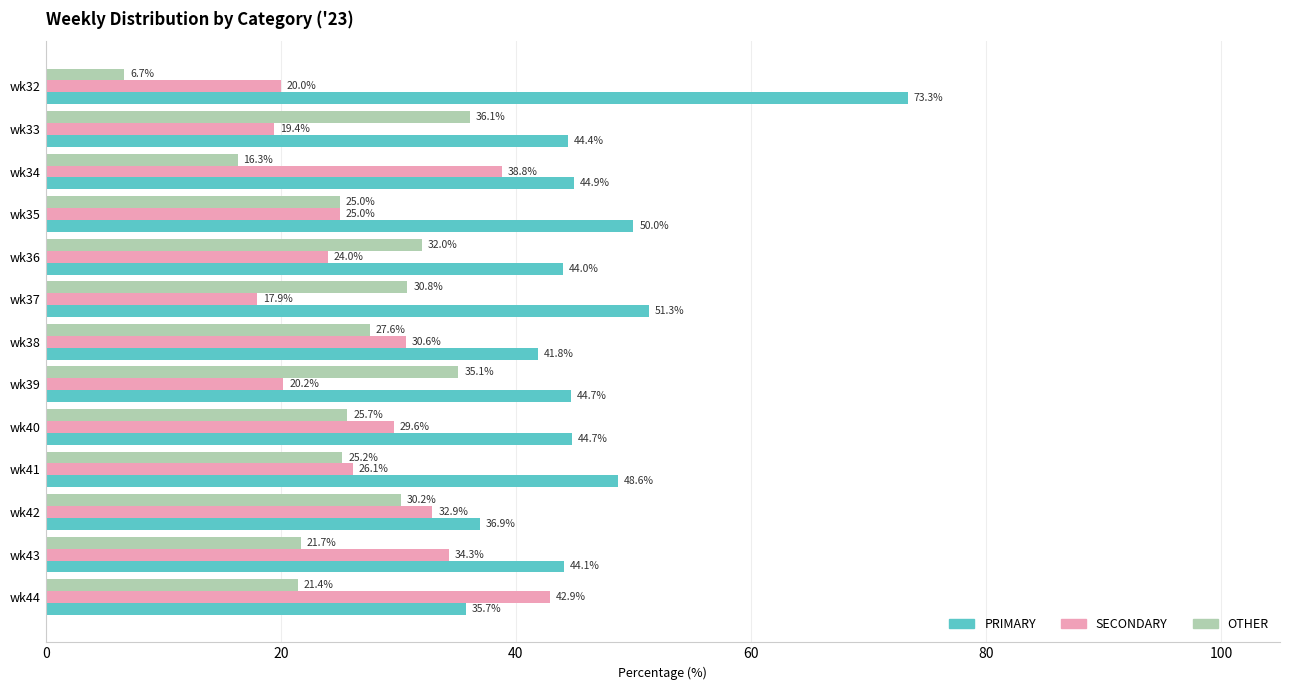

What is the difference between the maximum and minimum values in the PRIMARY series?

37.6